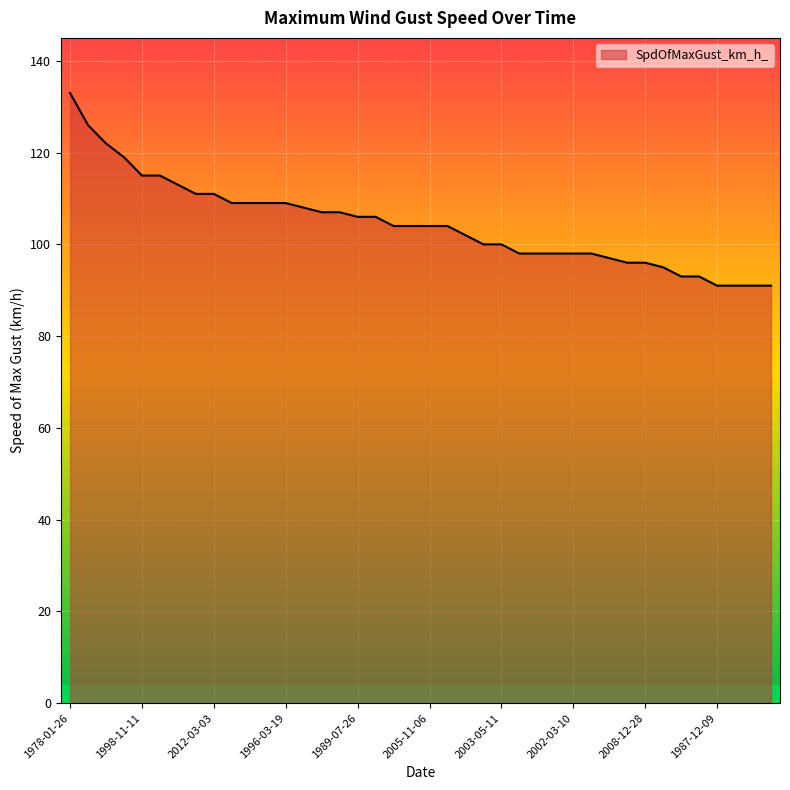

What is the difference between the maximum and minimum values?

42